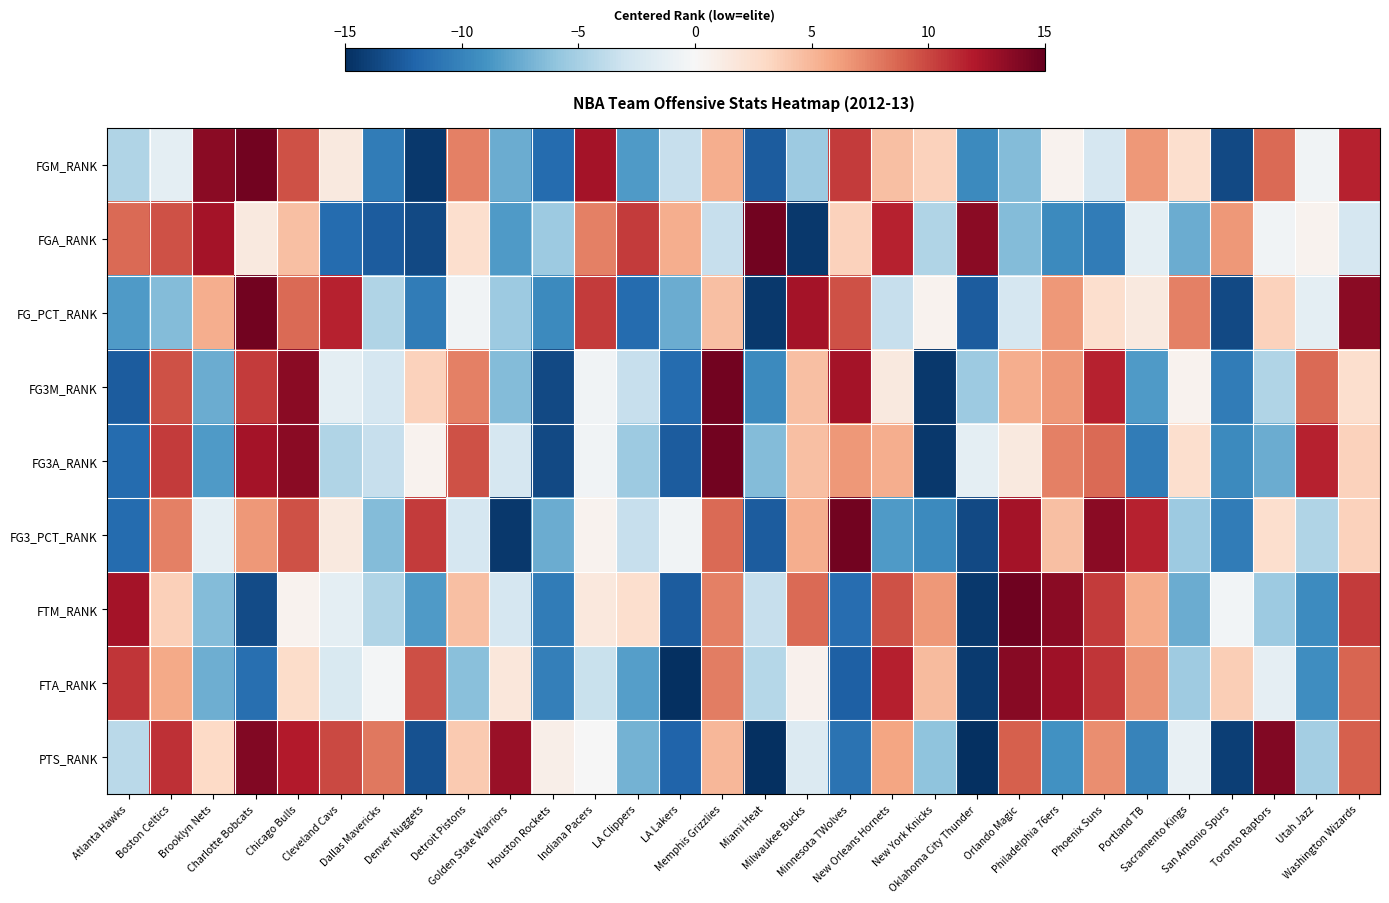

What is the greatest value displayed?

14.5